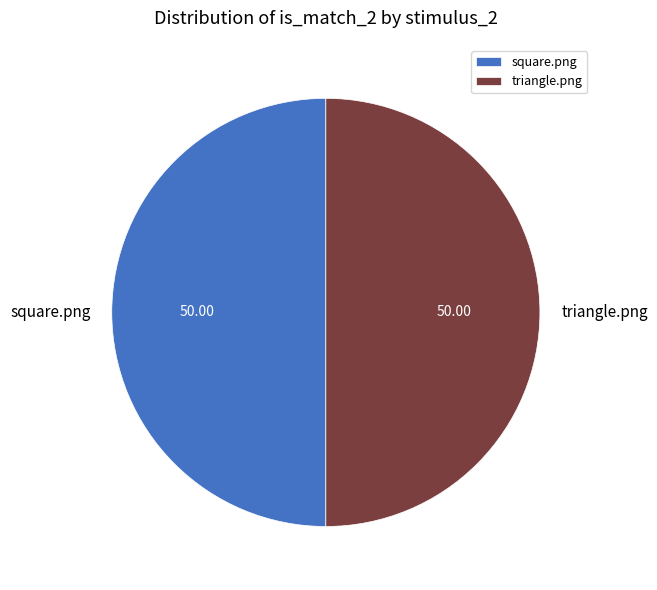

Approximately how many times larger is the value at triangle.png compared to square.png?

1.0